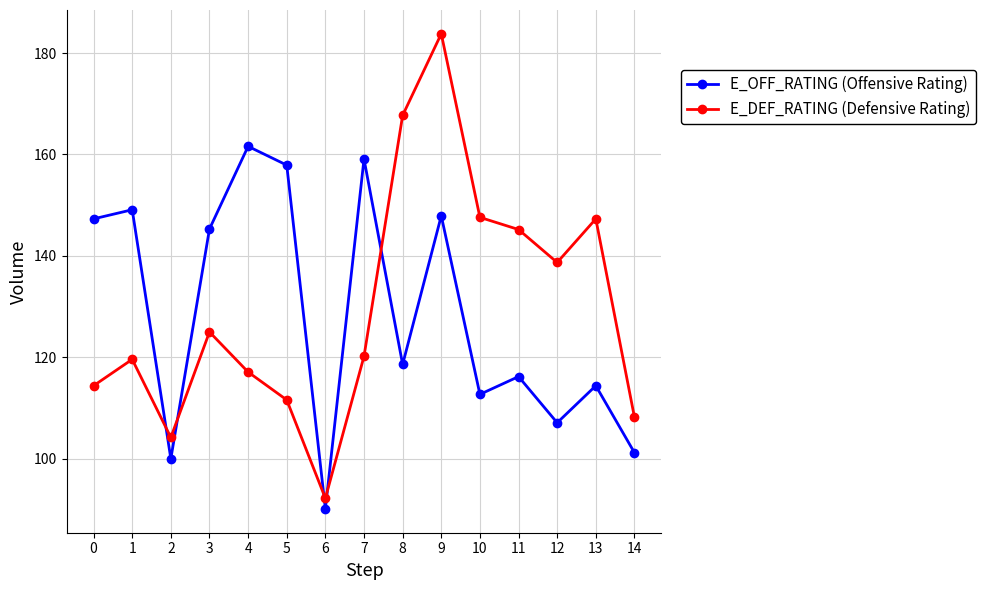

True or false: E_DEF_RATING (Defensive Rating) and E_OFF_RATING (Offensive Rating) intersect in this chart.

True